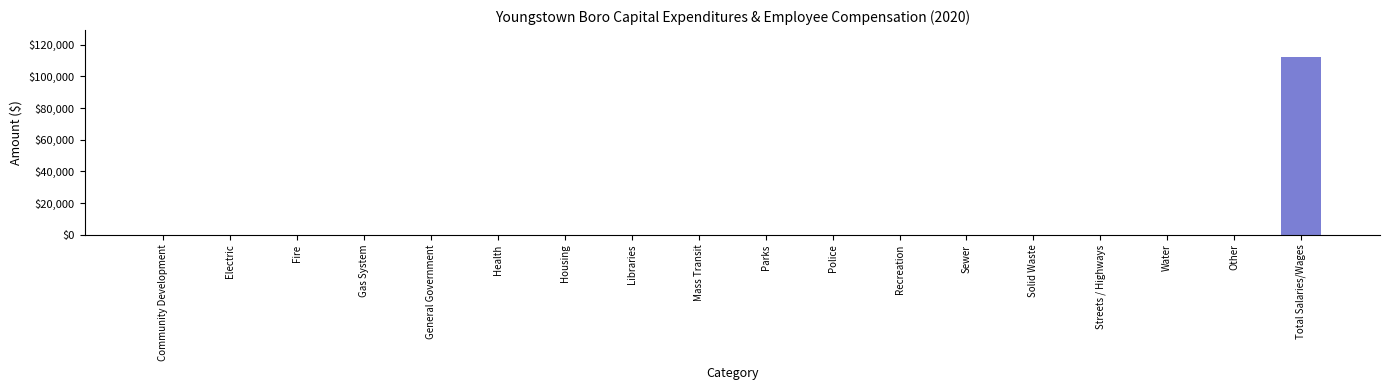

What is the sum of all values?

112354